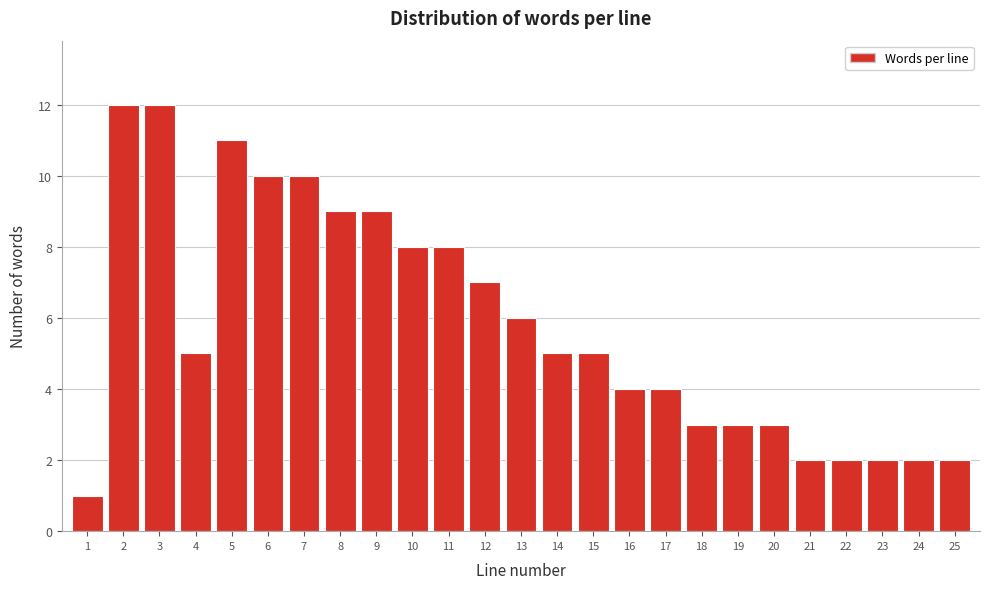

Reading right to left, what are all the values shown in this chart?

2	2	2	2	2	3	3	3	4	4	5	5	6	7	8	8	9	9	10	10	11	5	12	12	1